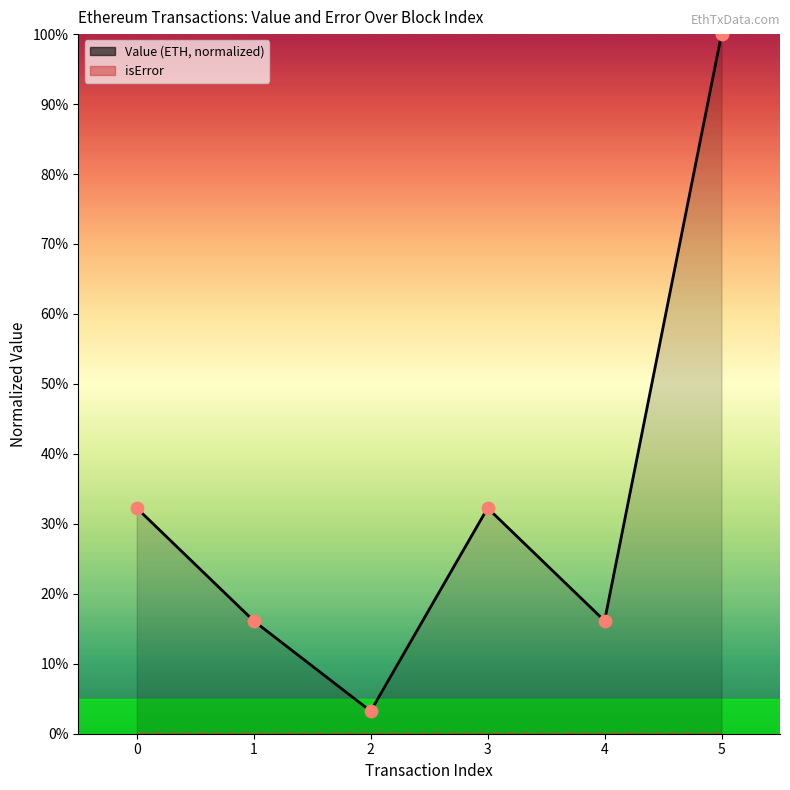

At which category is the sum across all series the highest?

5